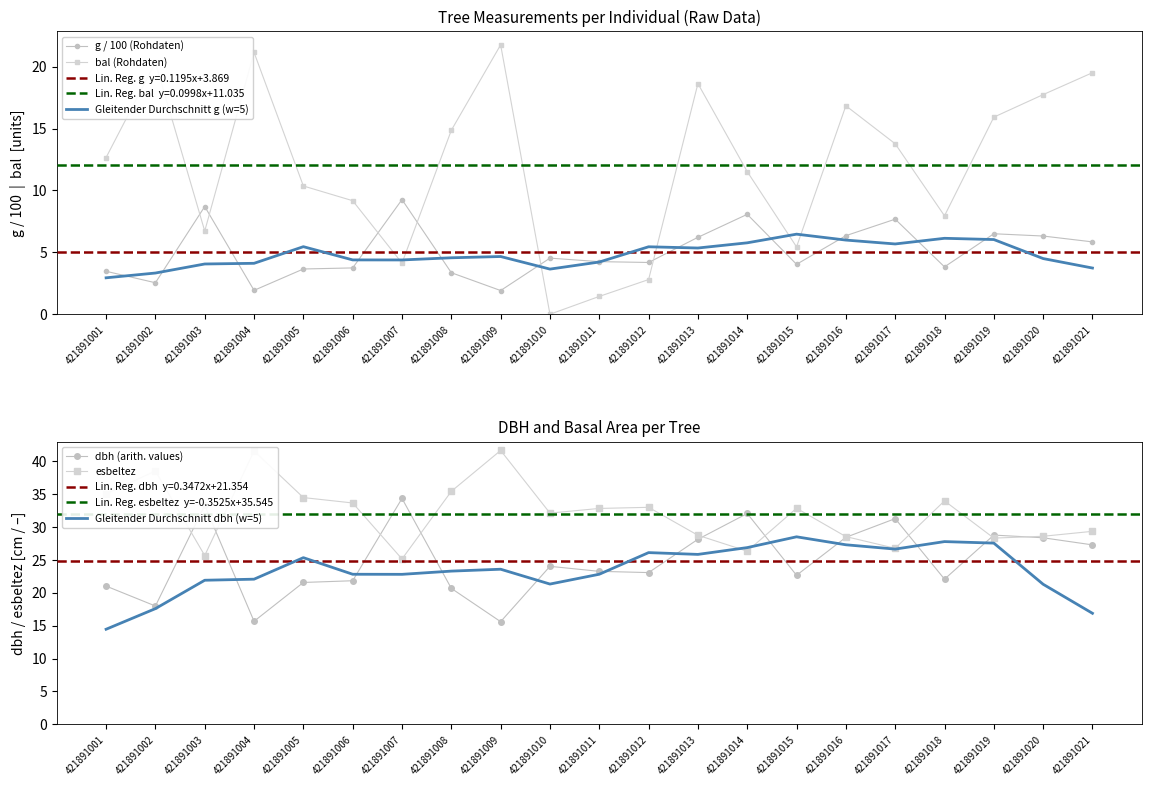

How many data points in bal are above 12?

11